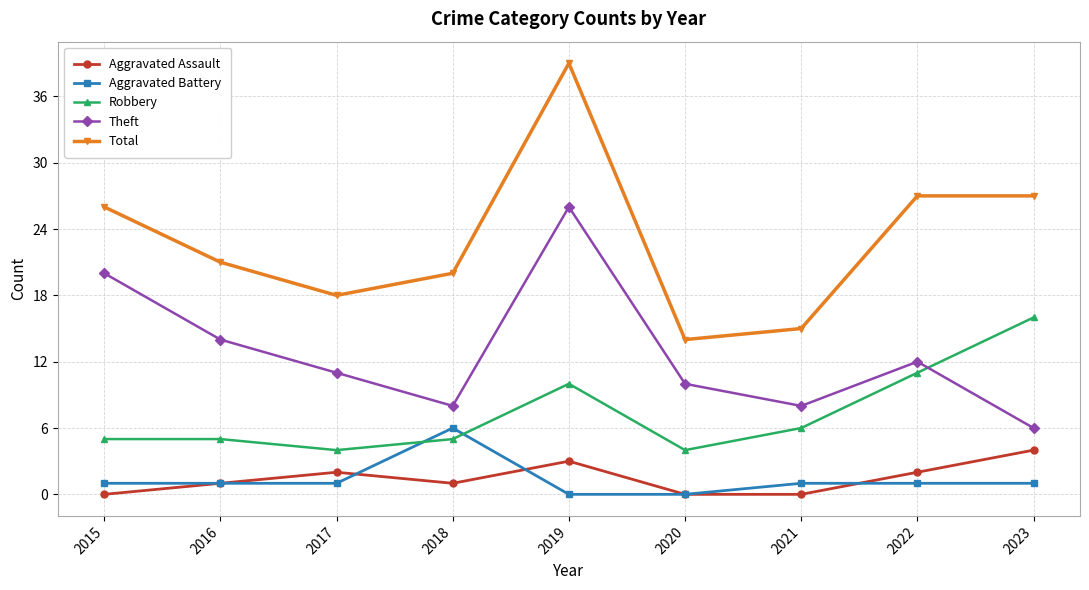

What is the value of the Theft point at the 6th from the left?

10